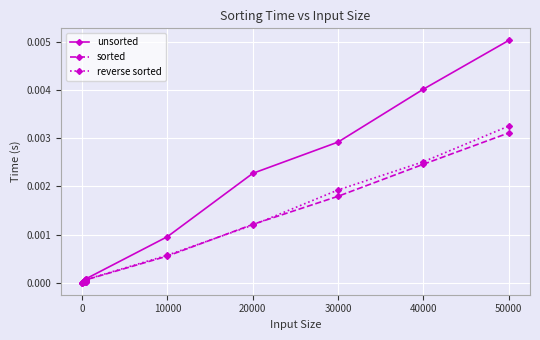

Which series has the largest total across all categories?

unsorted